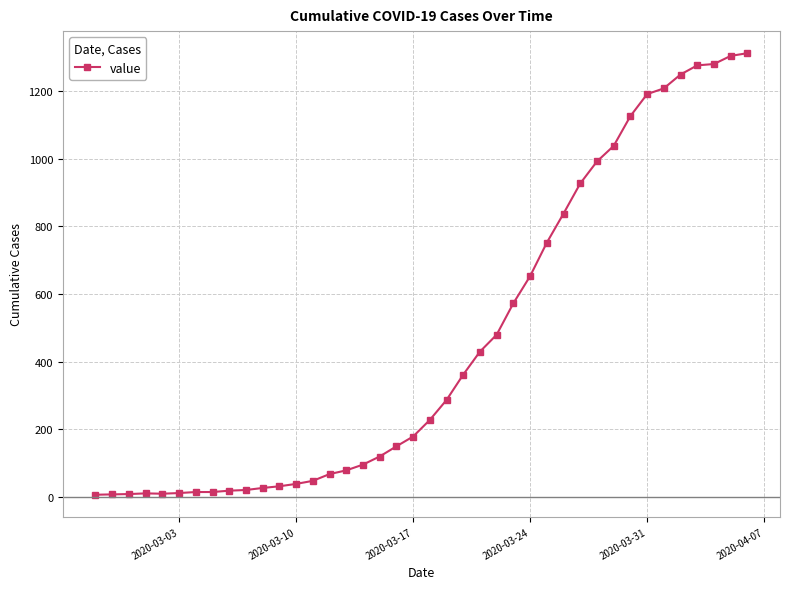

What is the maximum value shown in the chart?

1312